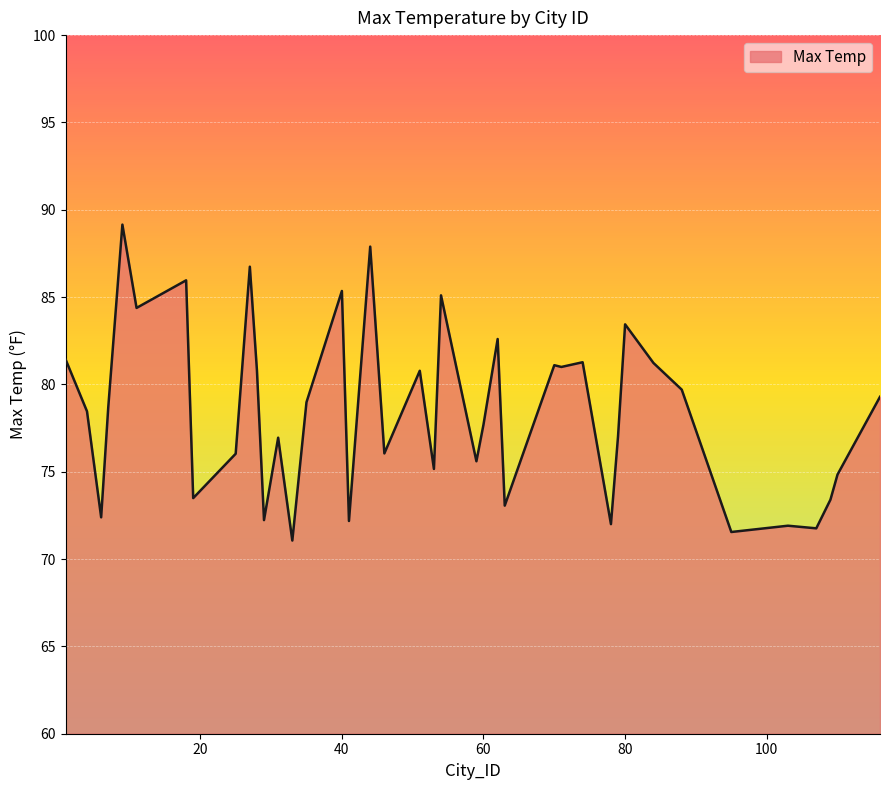

What is the minimum value shown in the chart?

71.1